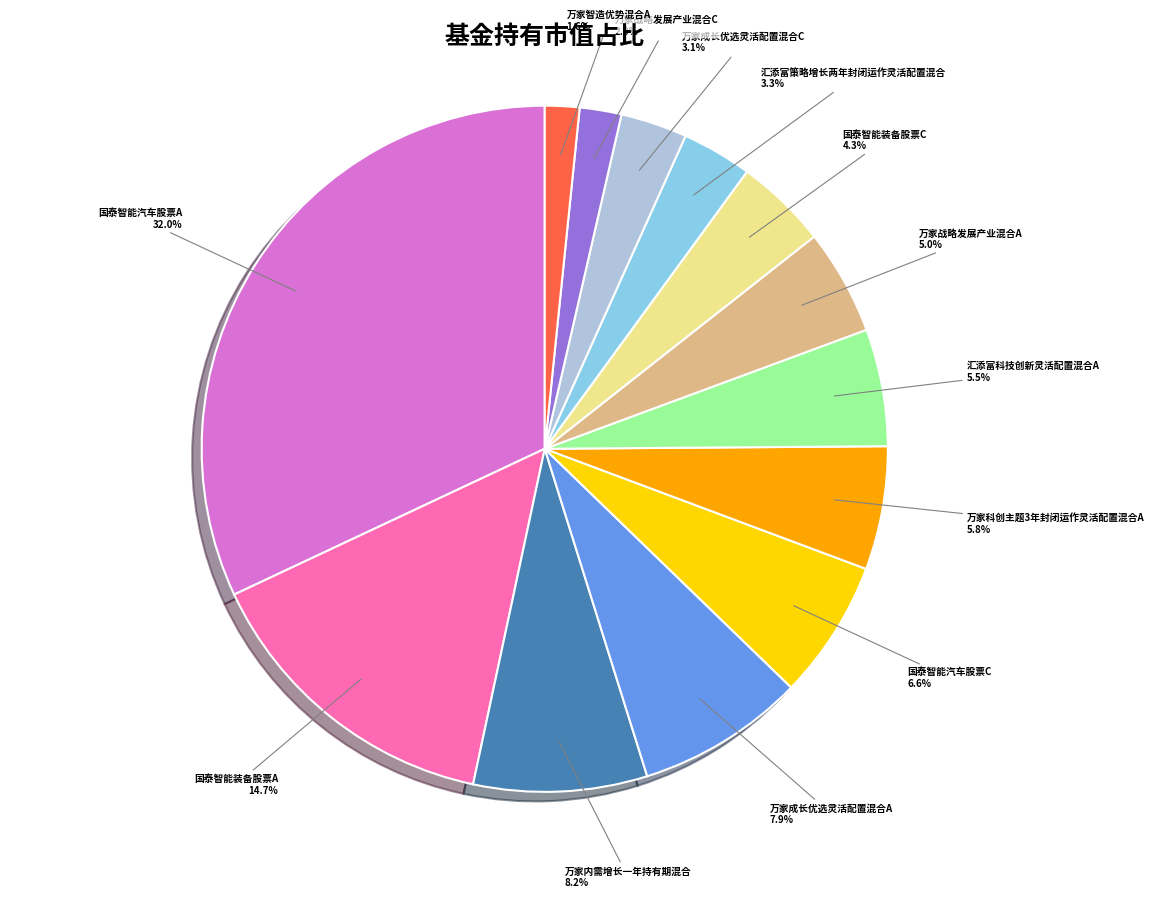

Which has a higher value, 国泰智能装备股票A or 汇添富策略增长两年封闭运作灵活配置混合?

国泰智能装备股票A